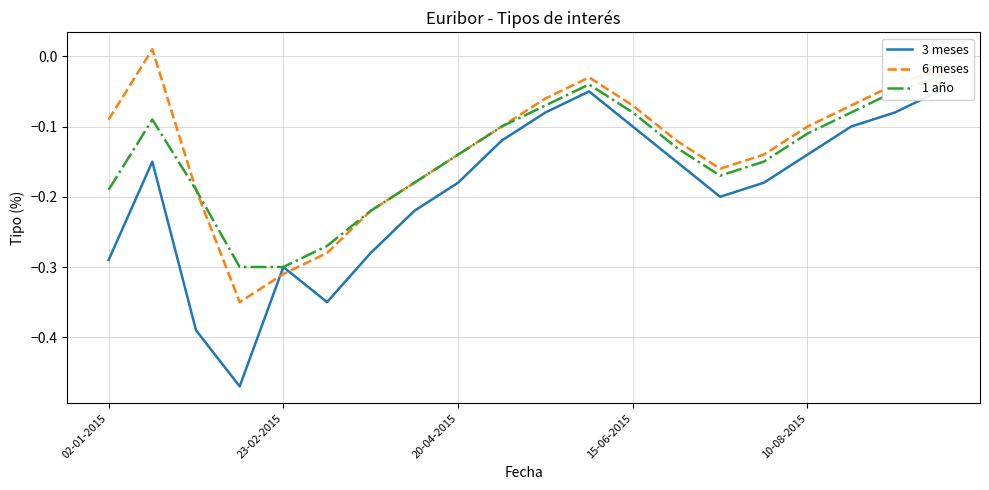

How many interior local valleys does the 3 meses series have?

3